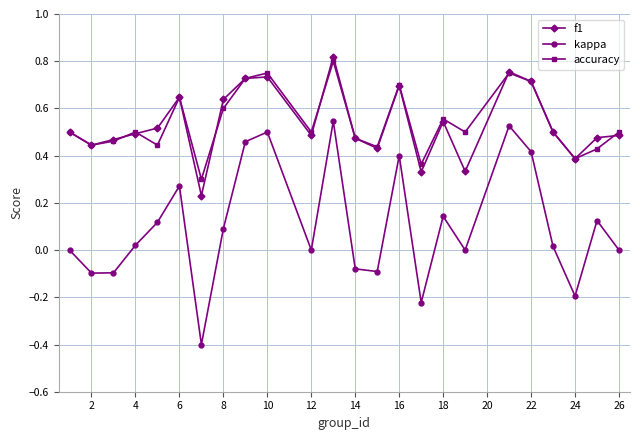

True or false: kappa has more than 2 points higher than both neighbors.

True